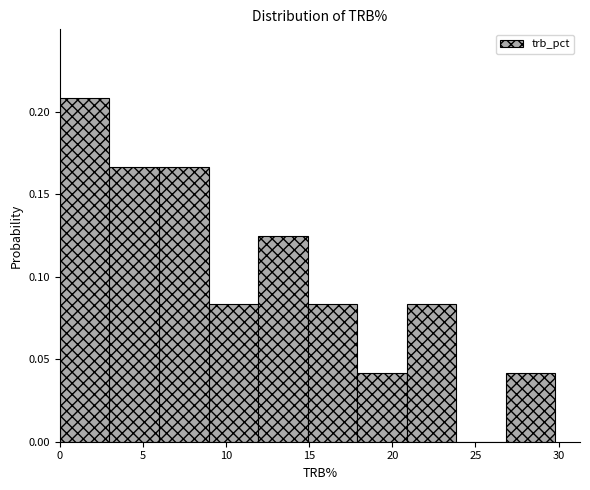

What is the height of the bar covering 9 to 12 on the x-axis? Neither the bar edges nor the heights are printed on the chart, so give them approximately, as read against the axes.

0.085